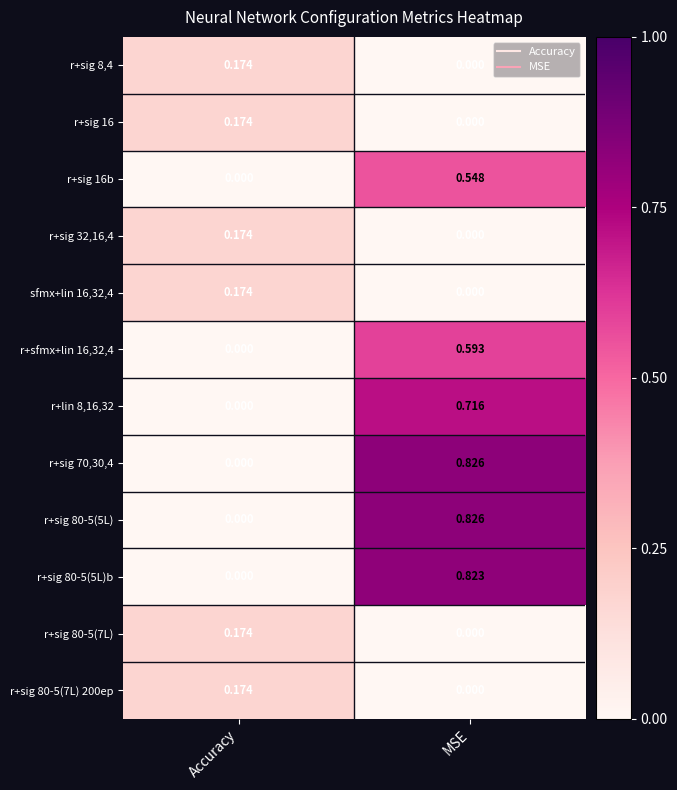

Where is r+sig 80-5(5L) nearest to the value 0?

Accuracy